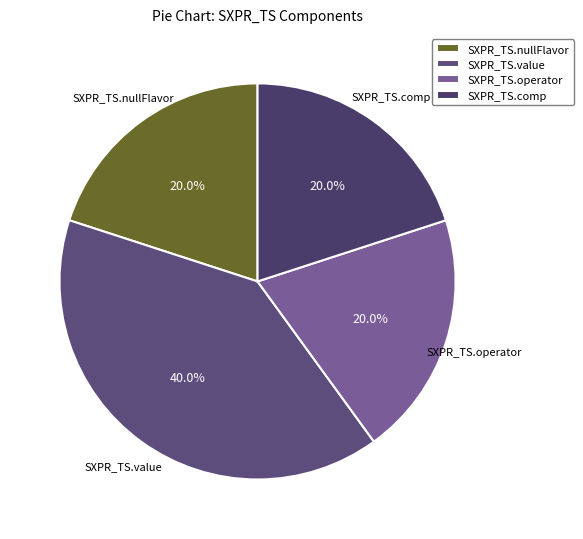

What percentage do SXPR_TS.operator and SXPR_TS.comp together represent?

40.0%